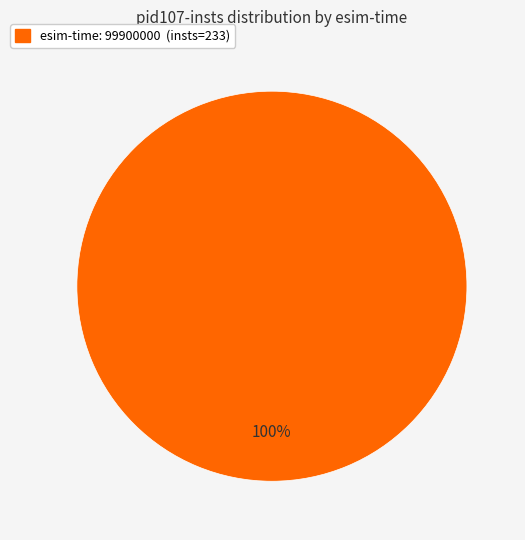

Is there any slice that represents more than half of the pie?

Yes